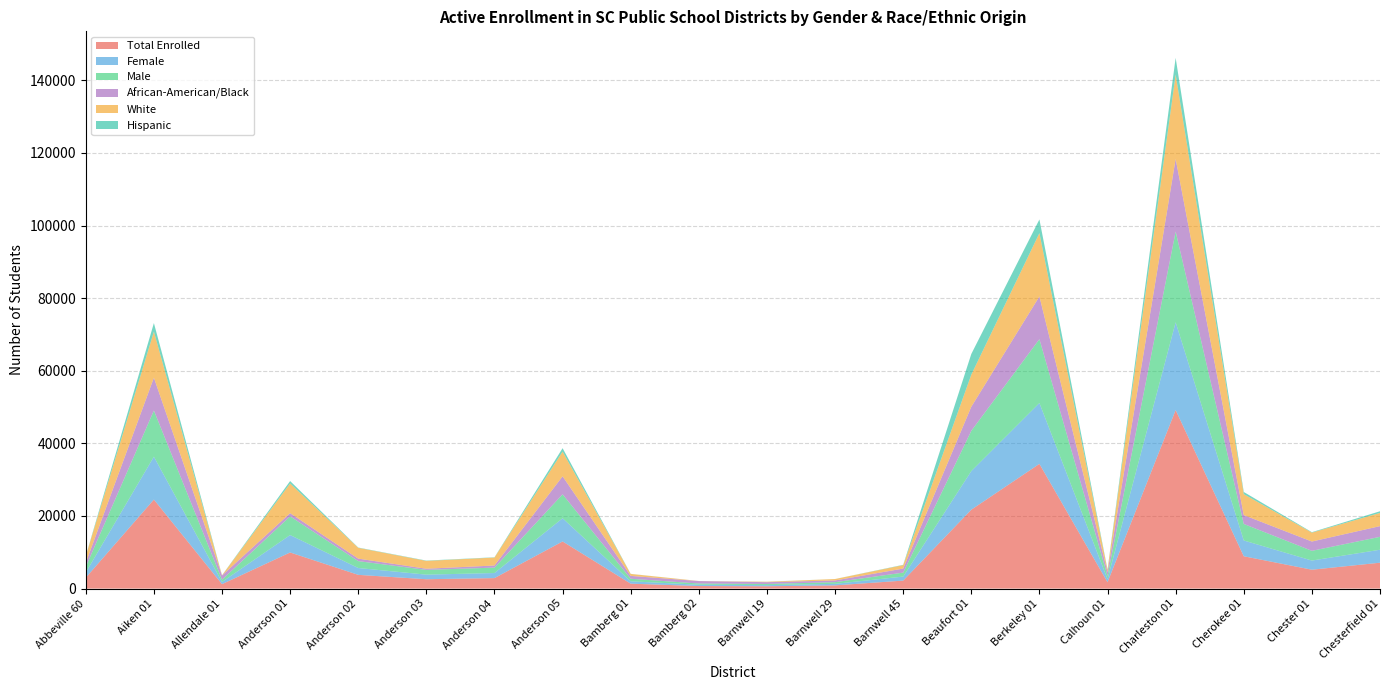

Reading left to right, what are all the values shown in this chart?

Total Enrolled: 3002	24527	1226	9949	3783	2577	2889	12986	1357	699	636	883	2201	21731	34357	1754	49183	8906	5202	7129
Female: 1436	11805	595	4797	1883	1264	1397	6392	647	364	312	422	1107	10633	16764	841	24175	4347	2520	3571
Male: 1566	12722	631	5152	1900	1313	1492	6594	710	335	324	461	1094	11098	17593	913	25008	4559	2682	3558
African-American/Black: 1085	9042	1160	878	688	311	581	4955	782	675	488	476	1114	6627	11762	1027	19993	2437	2559	2949
White: 1849	12689	35	8181	2975	2160	2189	6799	541	16	120	391	946	8830	17447	600	23232	5766	2450	3640
Hispanic: 46	2359	20	667	79	89	76	952	20	4	18	7	88	5705	3772	114	4609	598	125	457